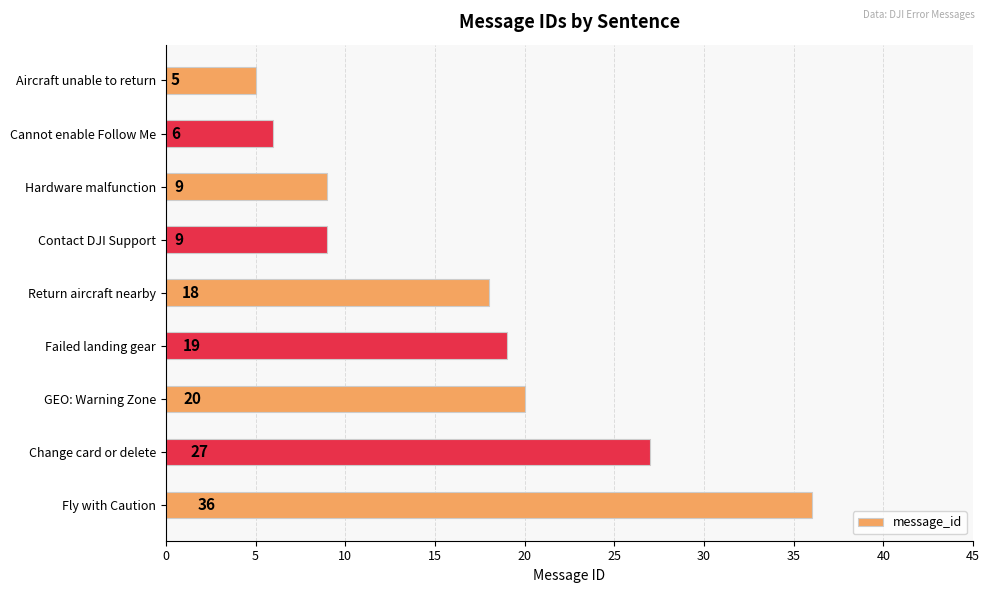

How many data points does each series have?

9